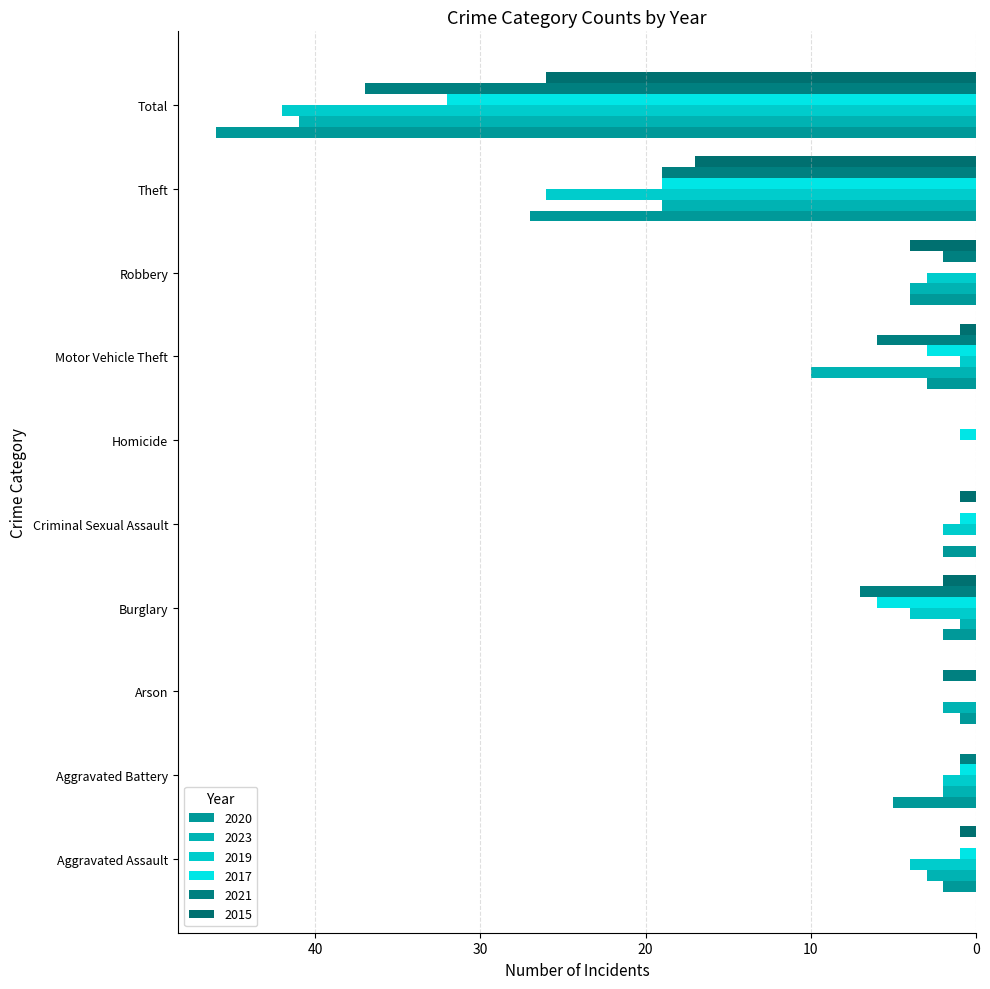

What is the average value of the 2019 series?

8